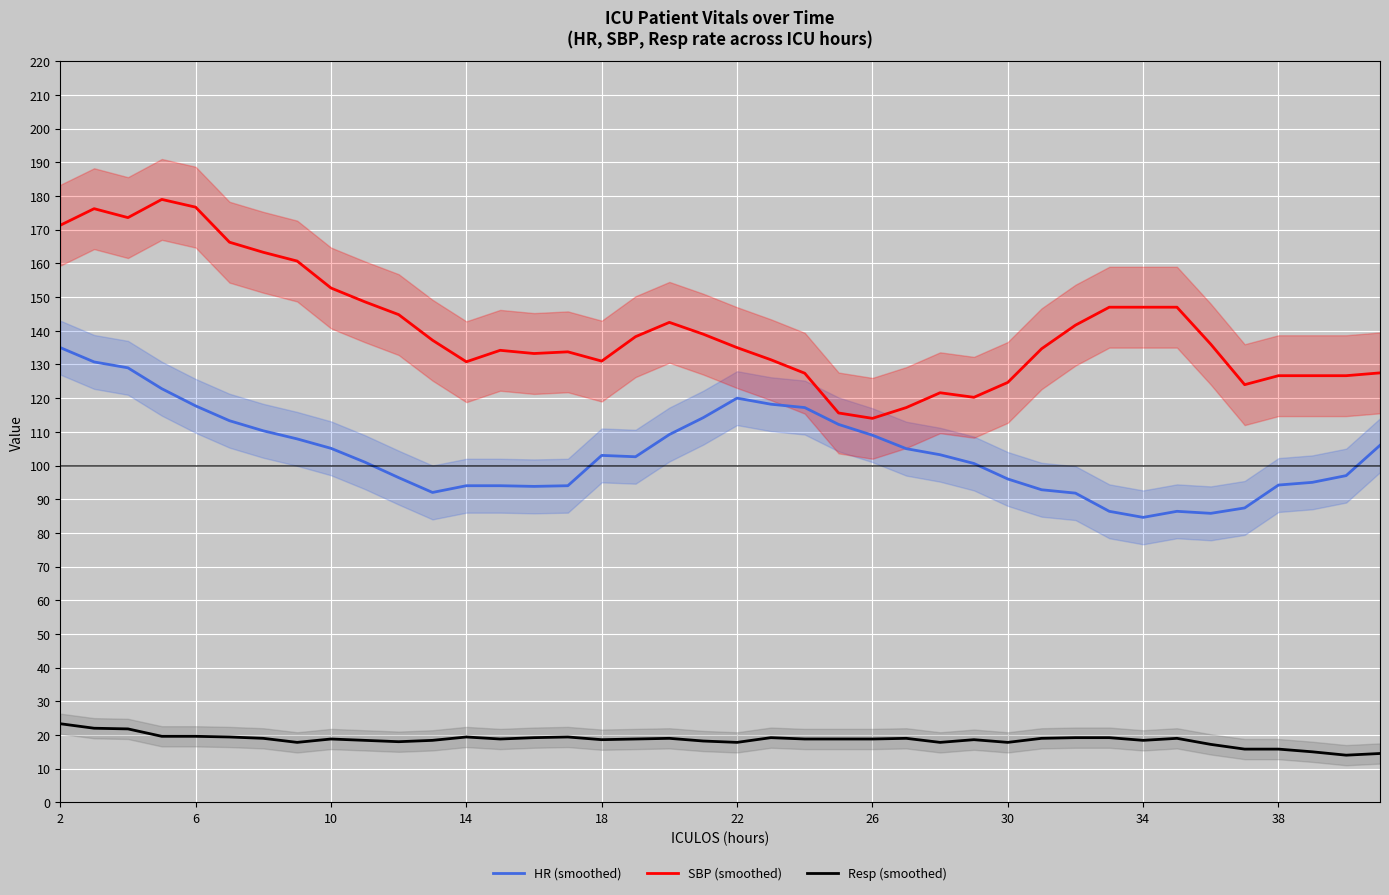

Reading right to left, what are all the values shown in this chart?

HR (smoothed): 106.0	97.0	95.0	94.2	87.4	85.8	86.4	84.6	86.4	91.8	92.8	96.0	100.6	103.2	105.0	109.0	112.2	117.2	118.2	120.0	114.2	109.2	102.6	103.0	94.0	93.8	94.0	94.0	92.0	96.4	101.0	105.1	107.9	110.3	113.3	117.7	122.8	129.0	130.8	135.0
SBP (smoothed): 127.5	126.7	126.7	126.7	124.0	136.0	147.0	147.0	147.0	141.7	134.7	124.7	120.2	121.6	117.2	114.0	115.6	127.4	131.4	135.0	139.0	142.5	138.2	131.0	133.8	133.2	134.2	130.8	137.2	144.8	148.6	152.7	160.7	163.3	166.3	176.7	179.0	173.6	176.2	171.3
Resp (smoothed): 14.5	14.0	15.0	15.8	15.8	17.2	19.0	18.4	19.2	19.2	19.0	17.8	18.6	17.8	19.0	18.8	18.8	18.8	19.2	17.8	18.2	19.0	18.8	18.6	19.4	19.2	18.8	19.4	18.4	18.0	18.4	18.8	17.8	19.0	19.4	19.6	19.6	21.8	22.0	23.3